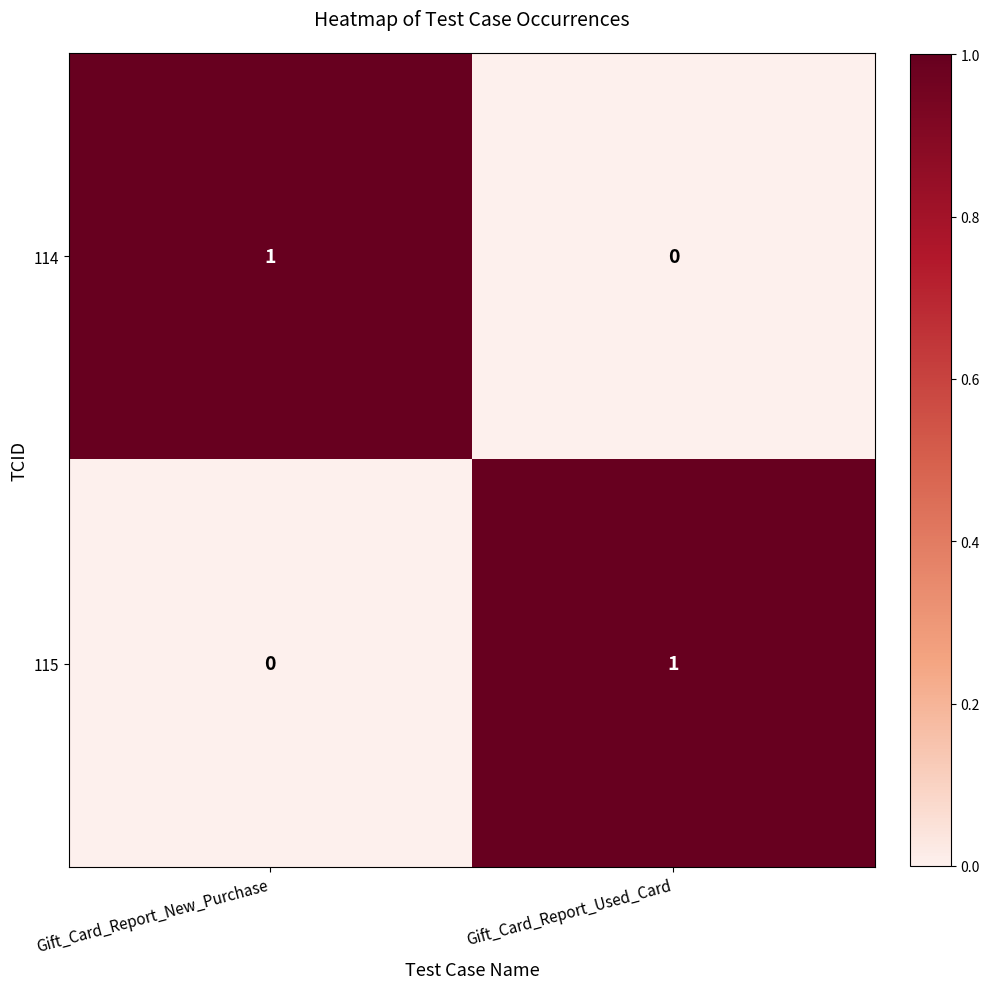

At which label does 115 reach its peak?

Gift_Card_Report_Used_Card